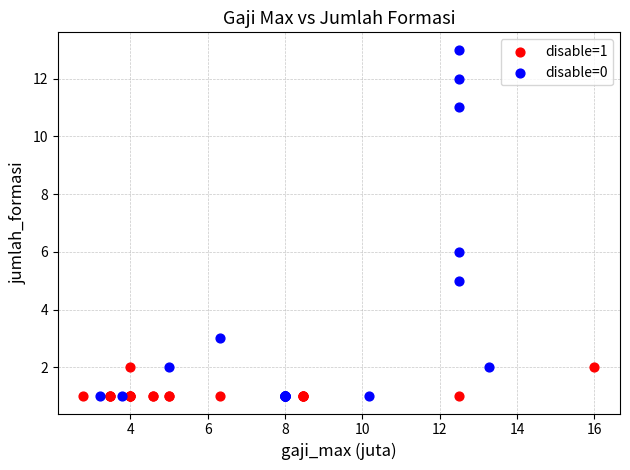

Which series has the widest spread of Y values?

disable=0